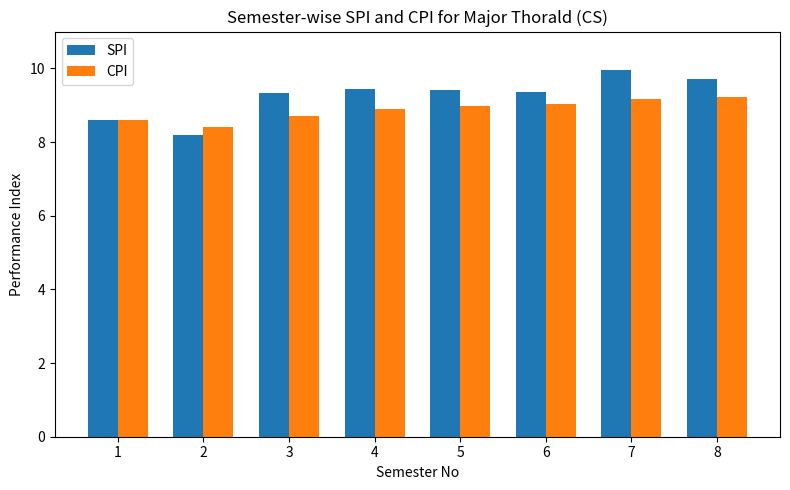

What is the difference between the highest and lowest values at 6?

0.3